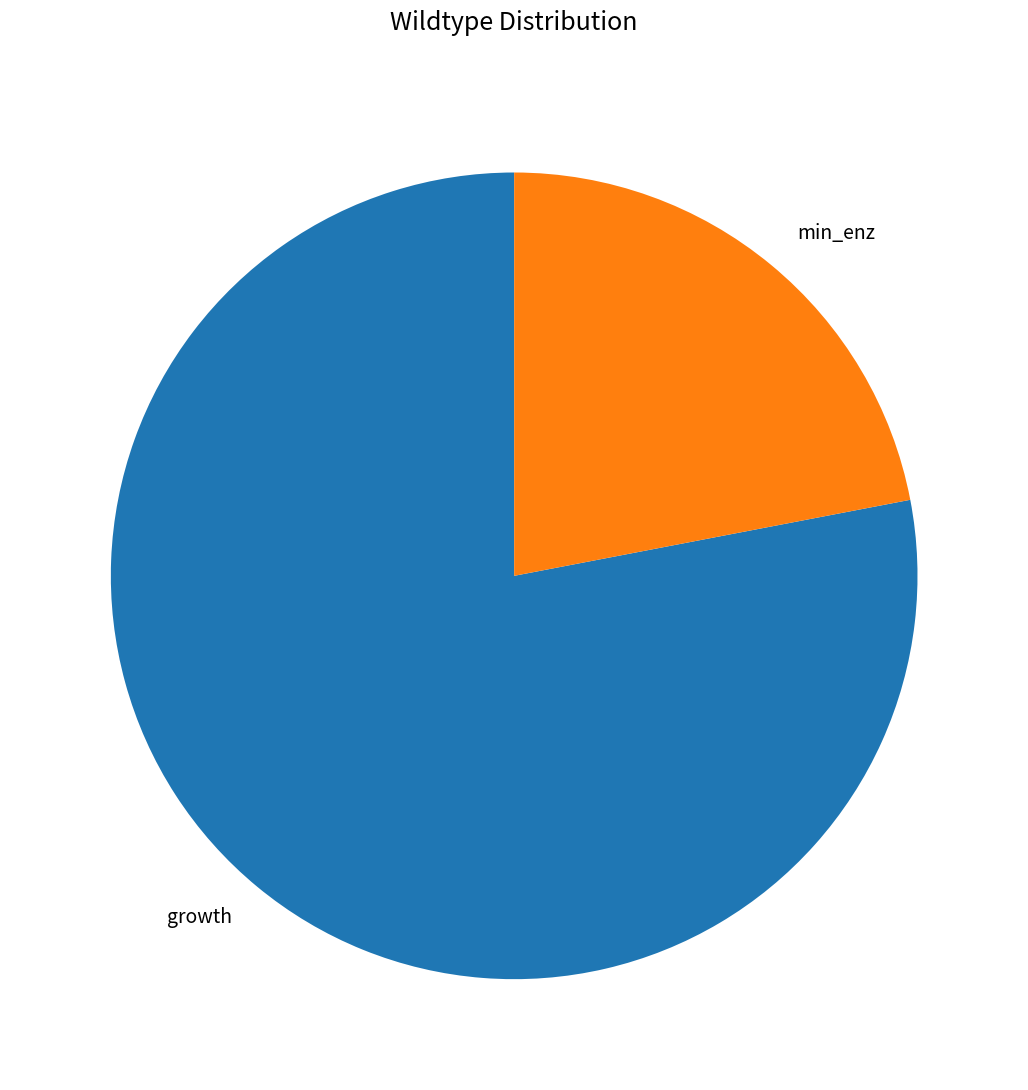

How many segments does this pie chart have?

2